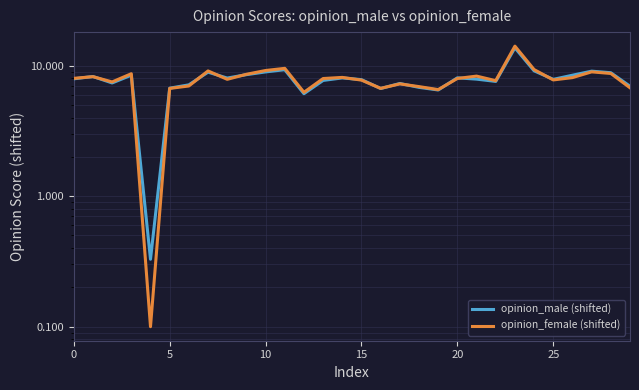

List the series in order of their overall mean, lowest first.

opinion_male (shifted), opinion_female (shifted)